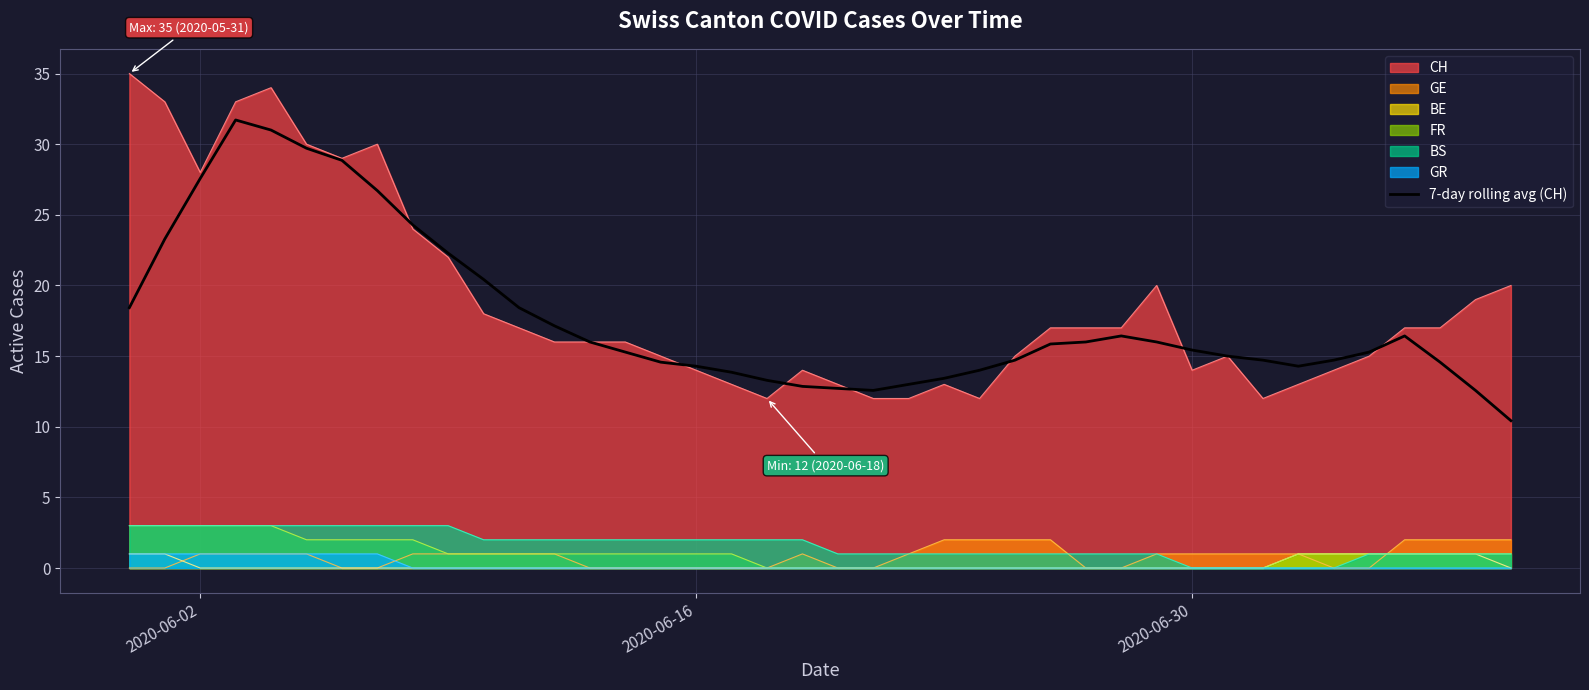

Which series has the widest spread of values?

CH